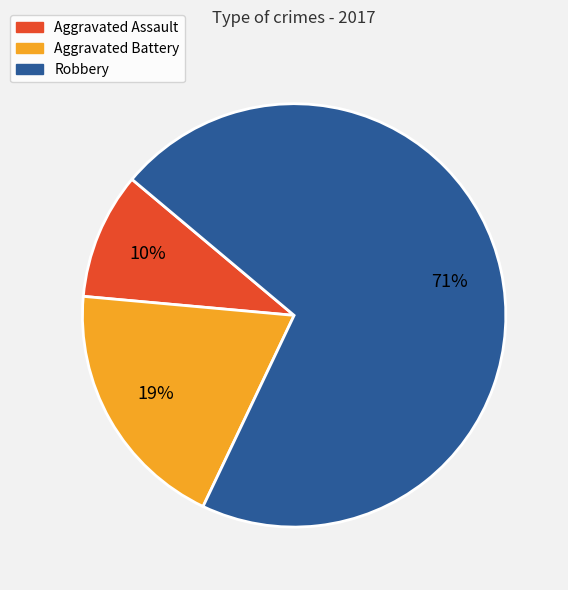

Which has a higher value, Aggravated Battery or Robbery?

Robbery